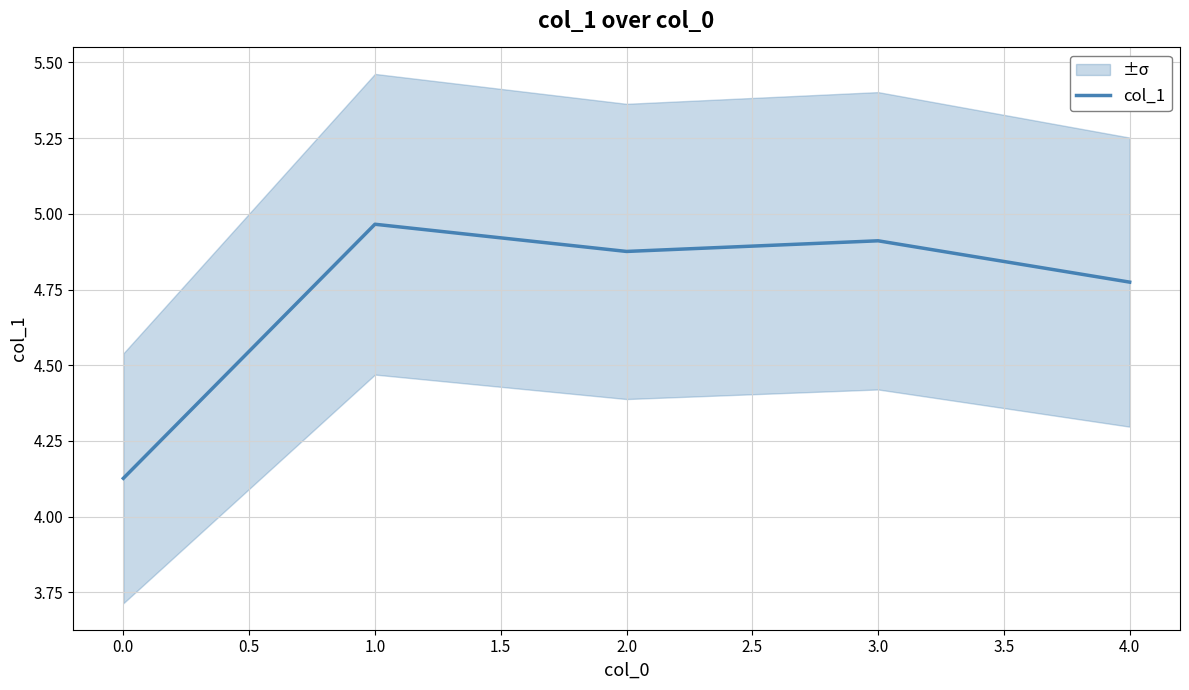

What is the greatest value displayed?

5.0